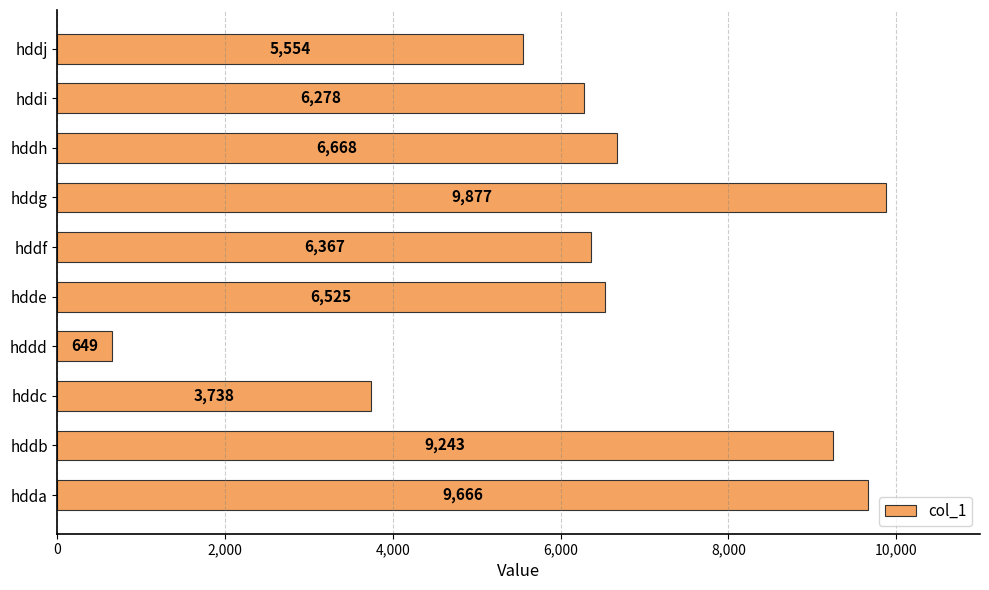

Which has a higher value, hddi or hddg?

hddg